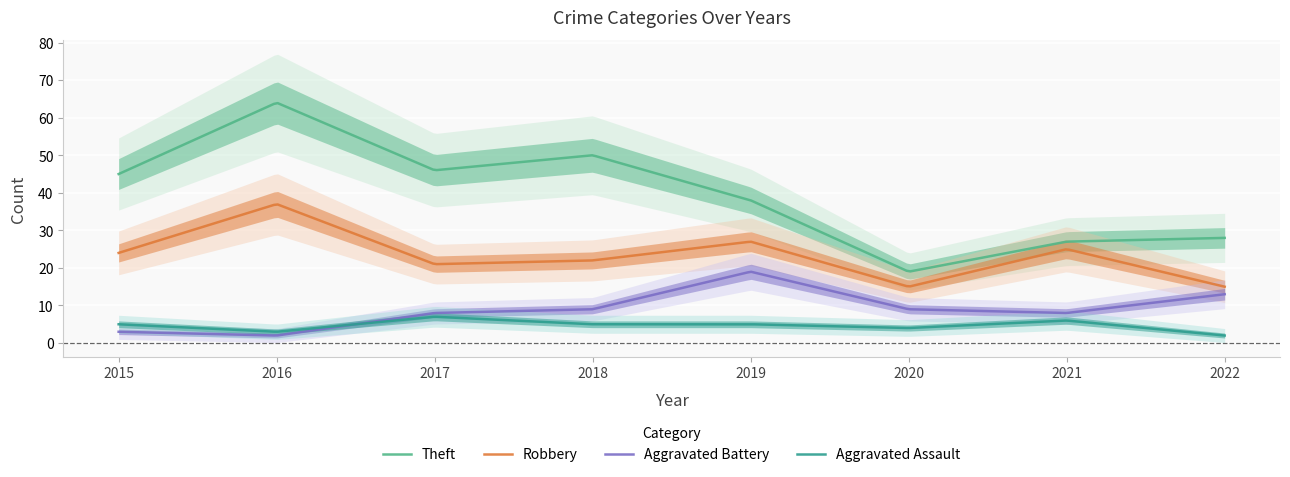

Is it true that Aggravated Battery equals 5 at 2015?

False